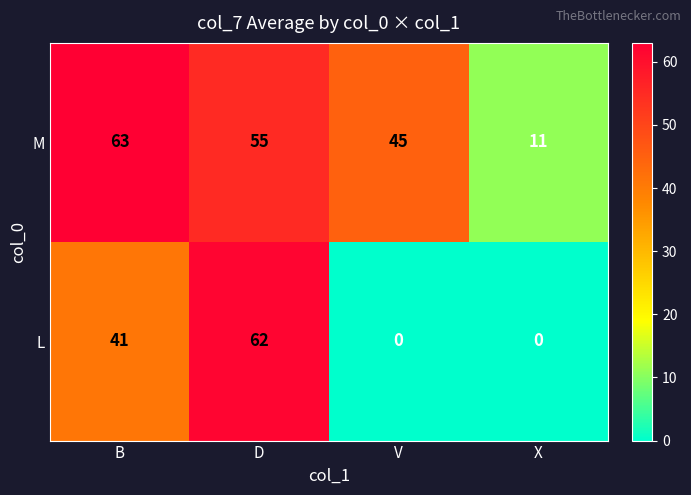

At which category is the sum across all series the highest?

D